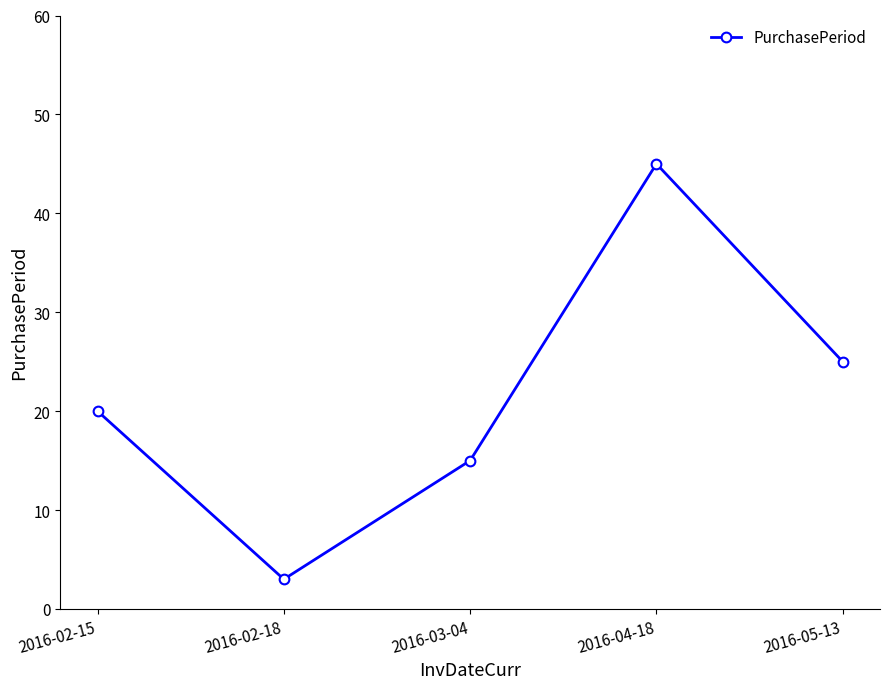

List the labels in order of value, largest first.

2016-04-18, 2016-05-13, 2016-02-15, 2016-03-04, 2016-02-18